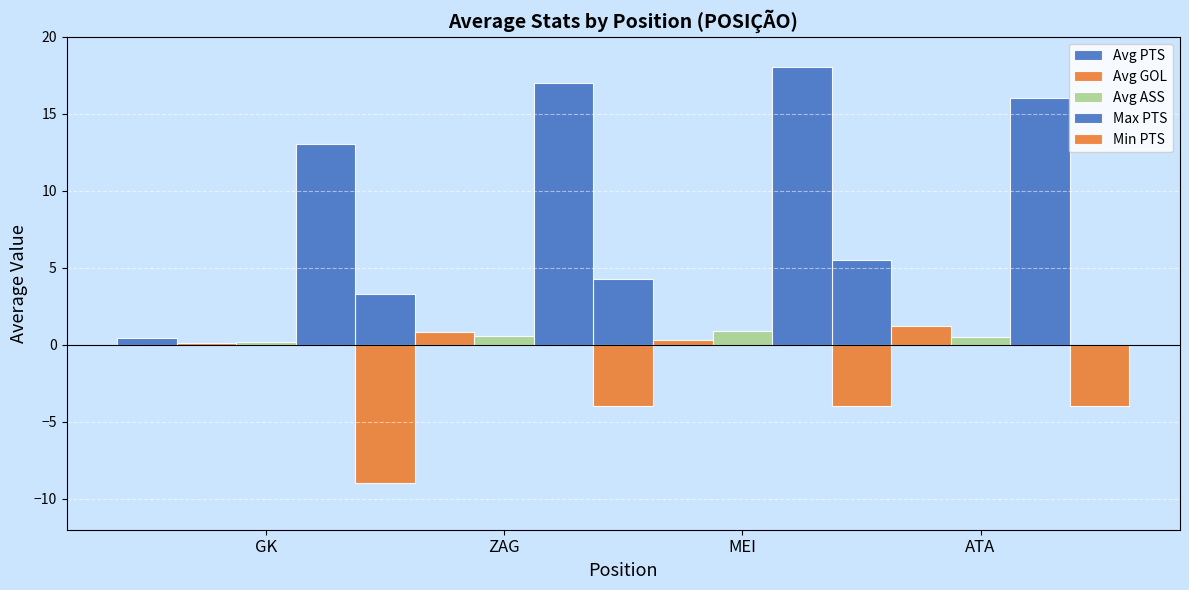

At which label does Min PTS reach its peak?

ZAG